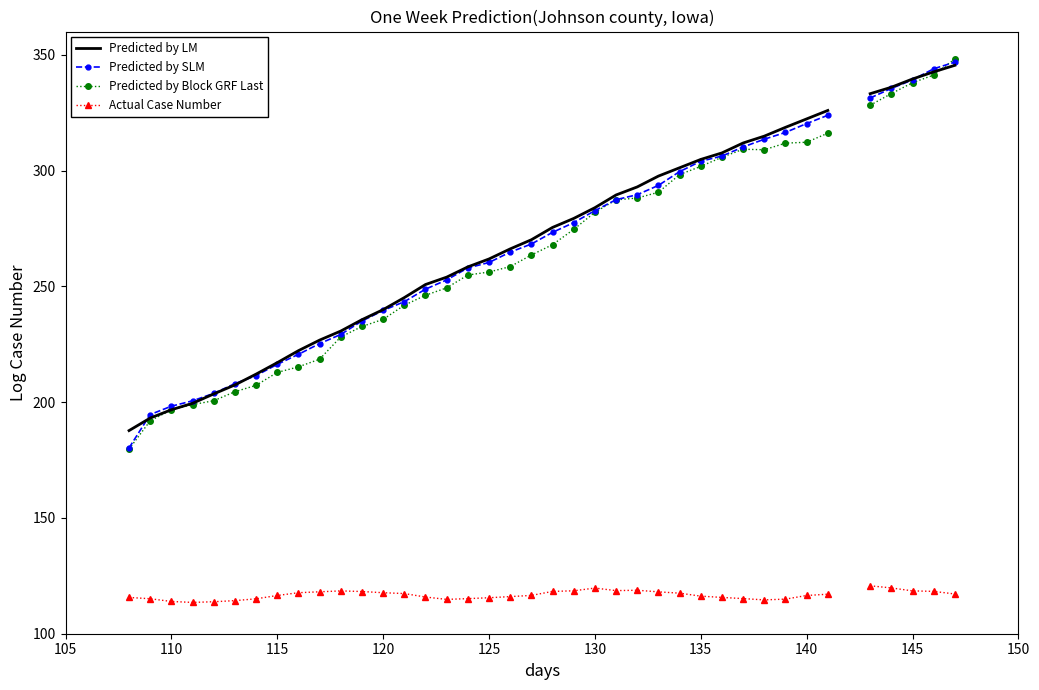

What is the difference between the maximum and minimum values in the Actual Case Number series?

7.2